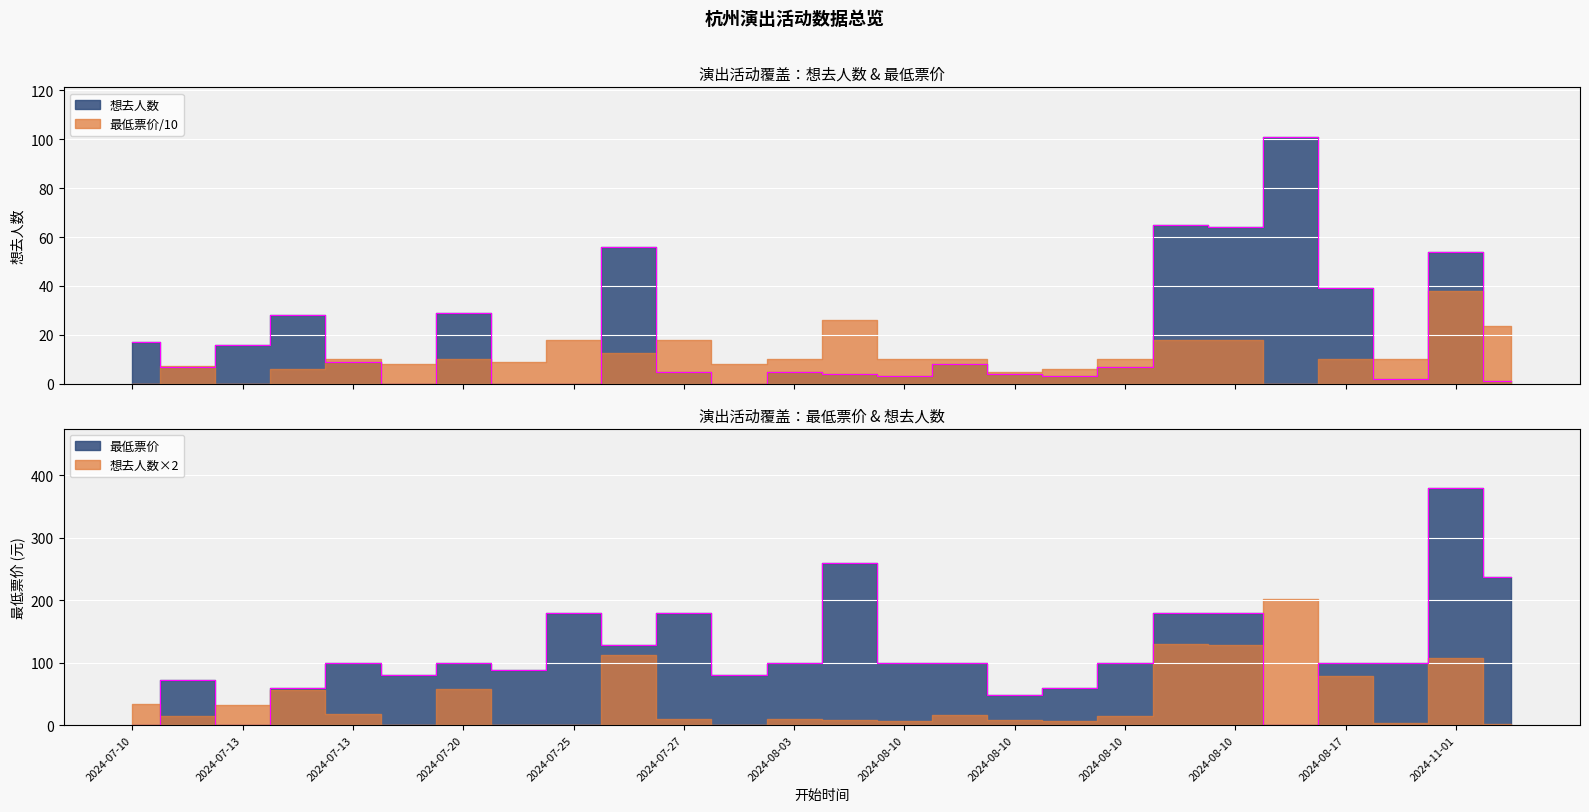

What is the label of the 22nd point from the left?

2024-08-16